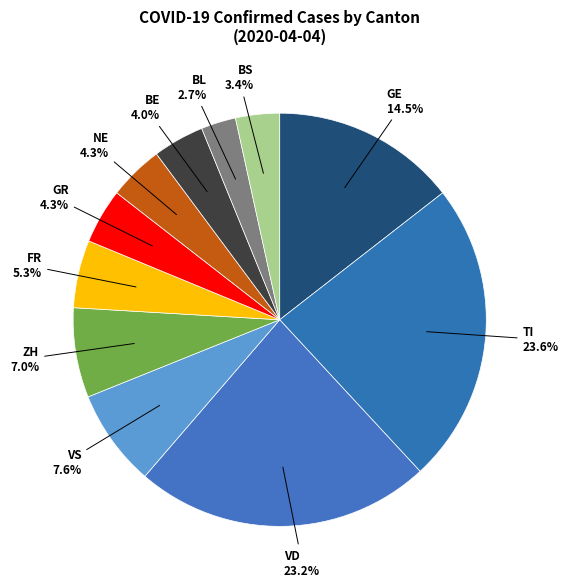

Is there a majority slice in this chart?

No